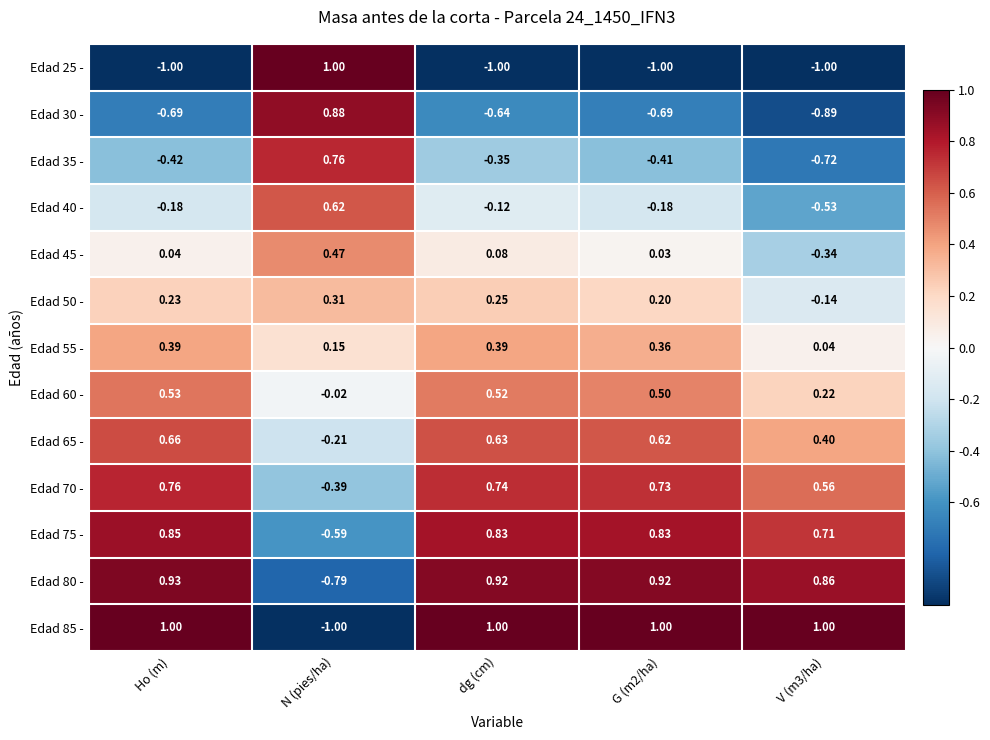

At which label does Edad 60 - first exceed 0?

Ho (m)